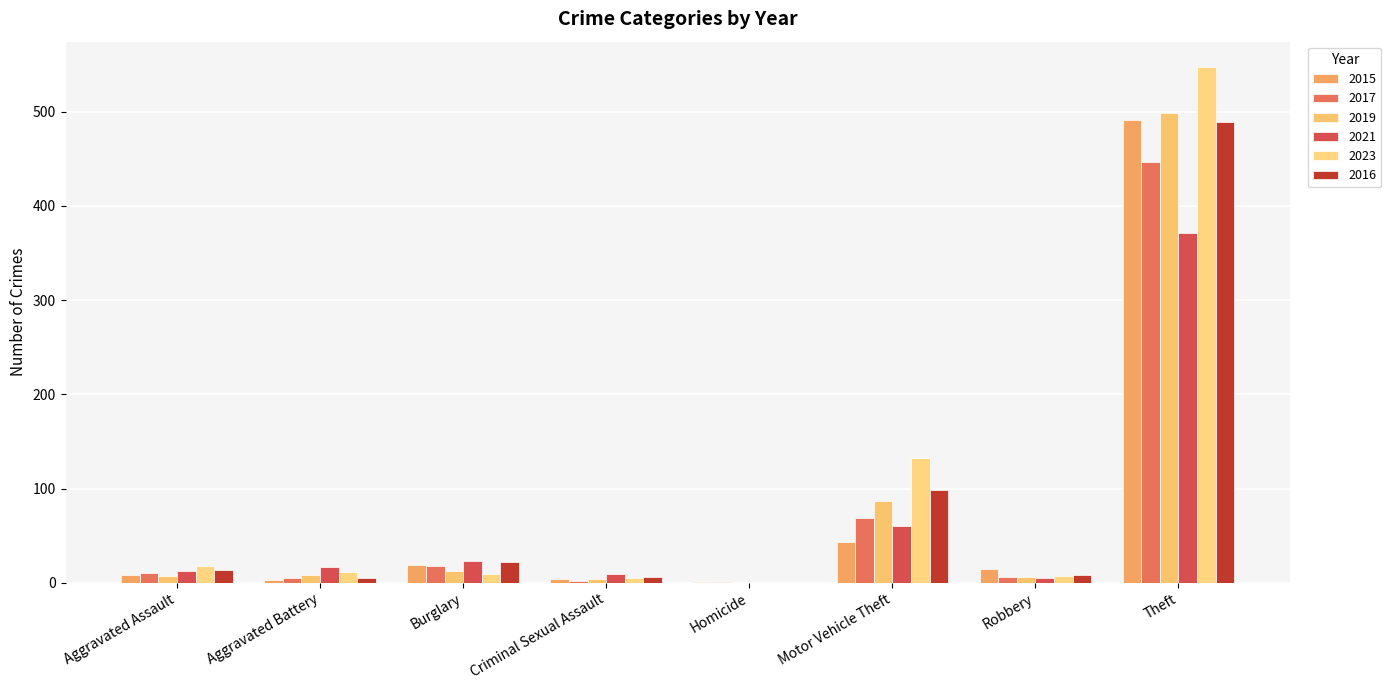

What is the highest value of the 2017 series?

447